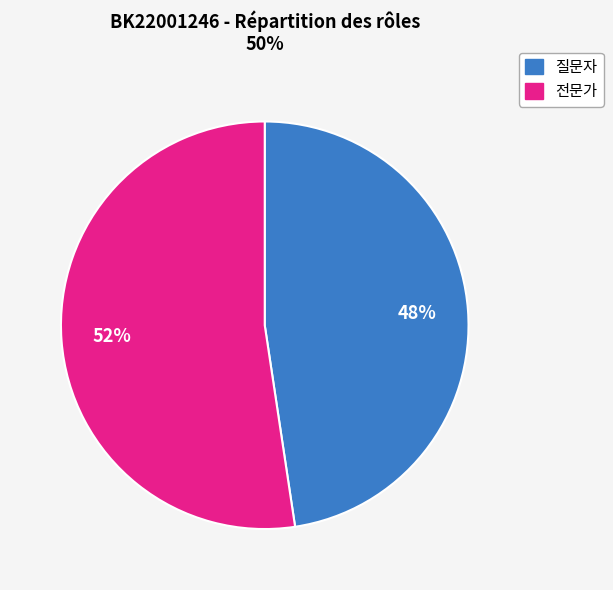

To the nearest percent, what is the average slice percentage?

50%